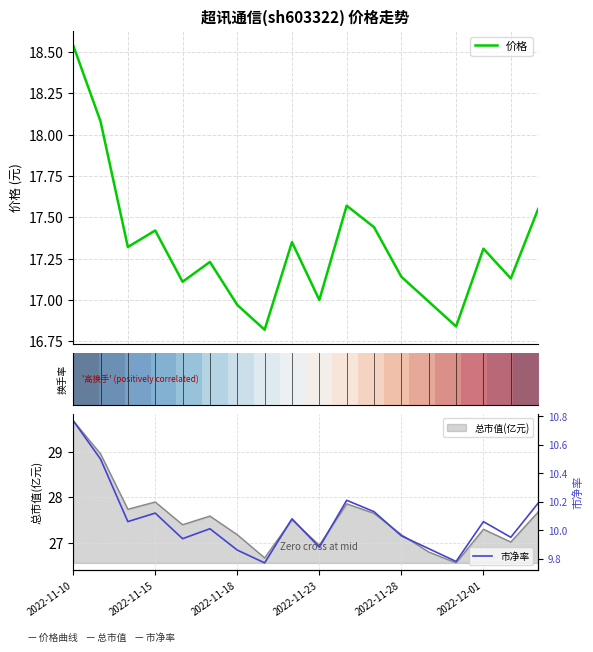

How many interior local peaks does the 价格 series have?

5